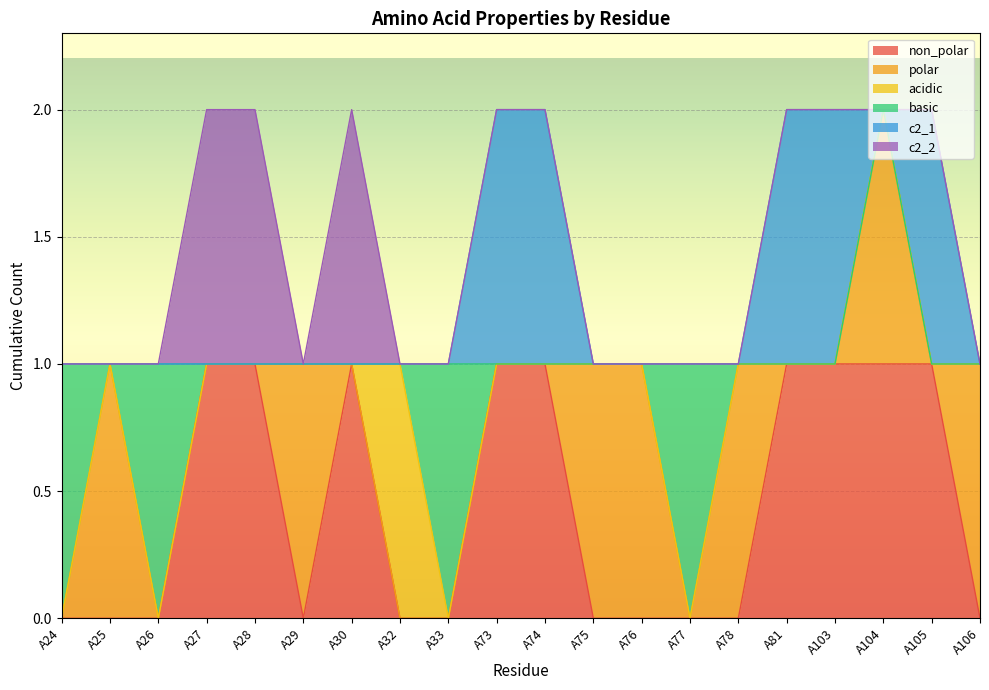

Which series has the largest range (max minus min)?

non_polar